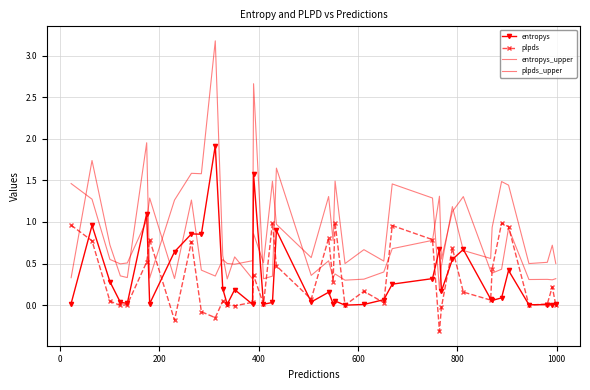

In plpds, how many points are higher than both neighbors (excluding endpoints)?

12